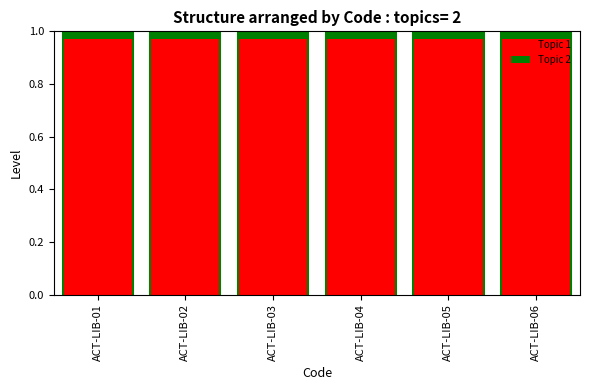

What is the sum of all Topic 1 values?

5.8